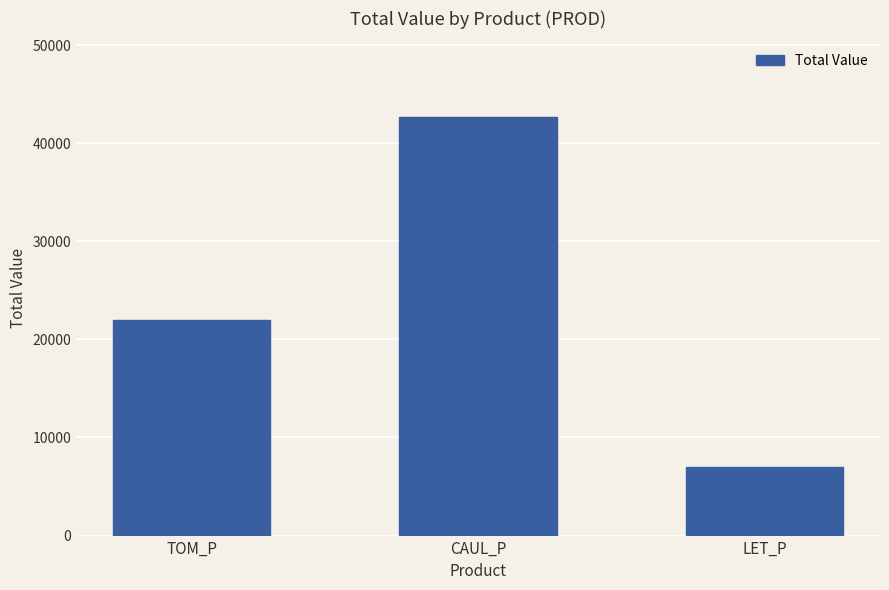

True or false: the data shows 18740.7 at CAUL_P.

False